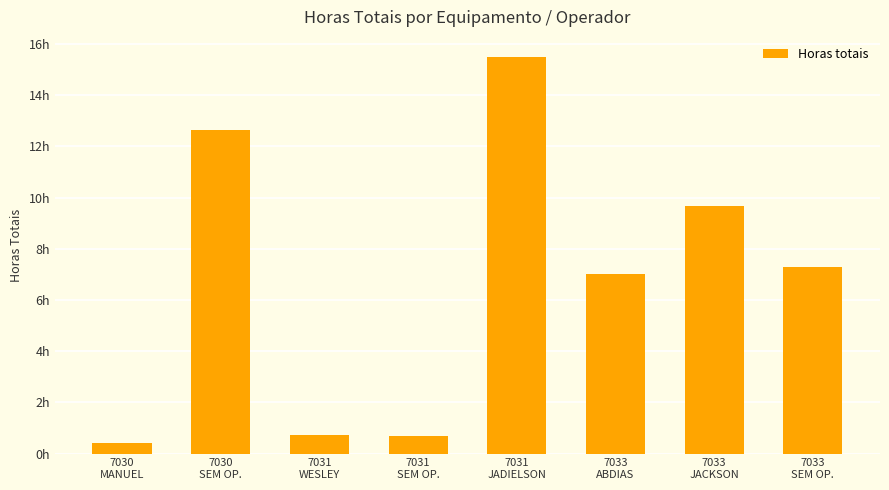

List the labels in order of value, smallest first.

7030
MANUEL, 7031
SEM OP., 7031
WESLEY, 7033
ABDIAS, 7033
SEM OP., 7033
JACKSON, 7030
SEM OP., 7031
JADIELSON